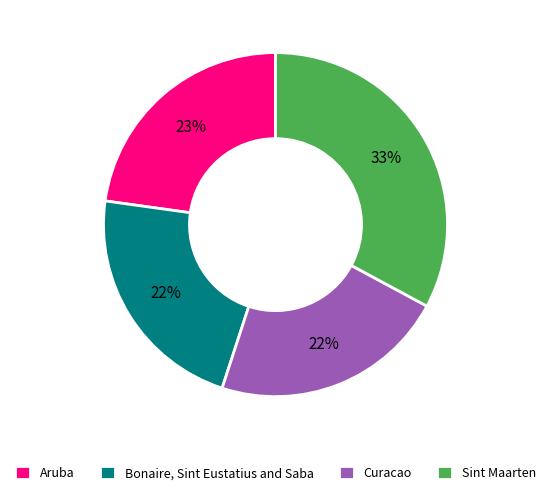

What is the largest slice in the pie chart?

Sint Maarten